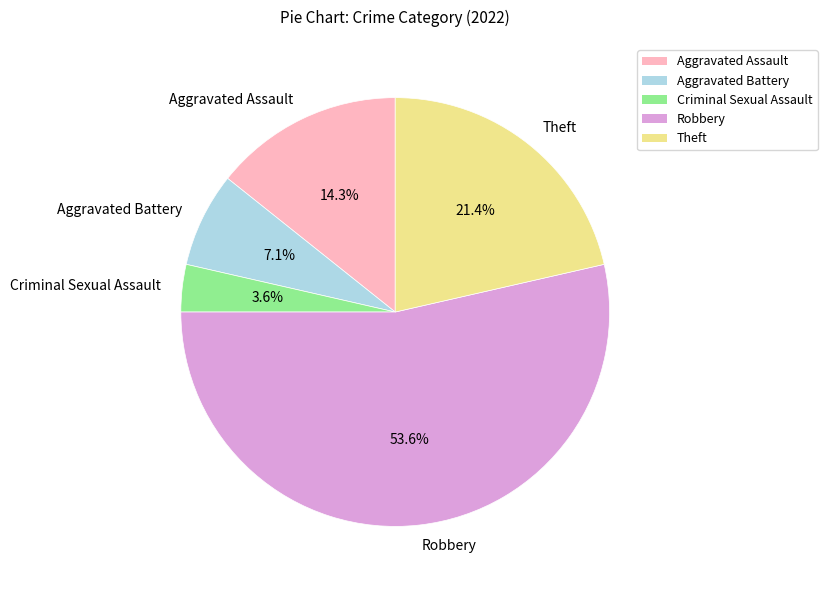

Rank the categories by value from highest to lowest.

Robbery, Theft, Aggravated Assault, Aggravated Battery, Criminal Sexual Assault